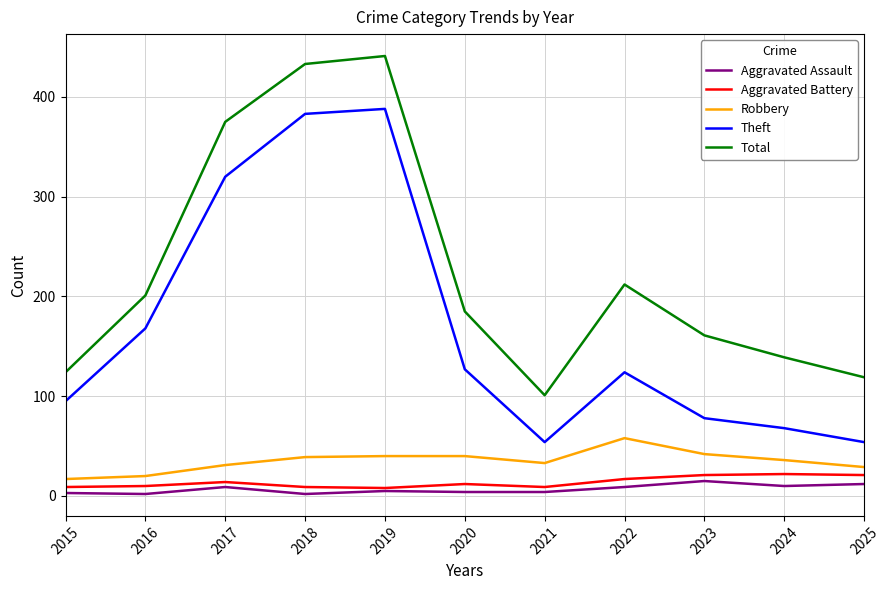

Is it true that Theft equals 544 at 2017?

False